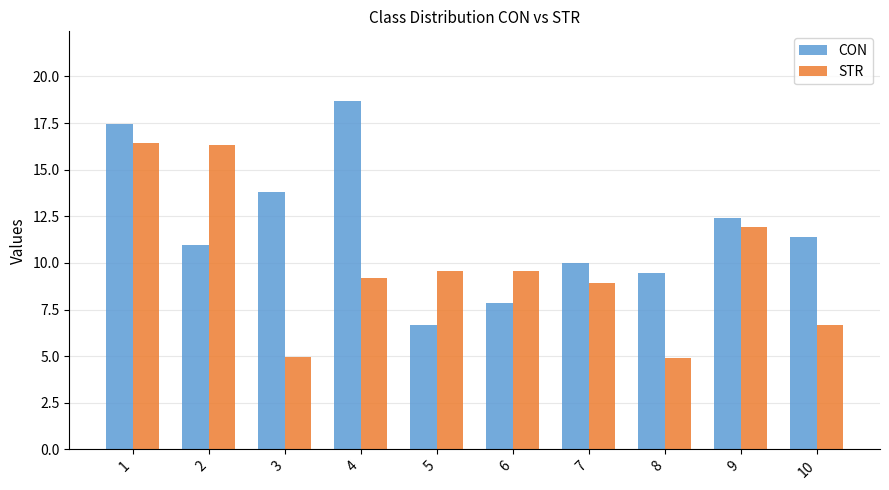

Which series changed the most between 5 and 7?

CON